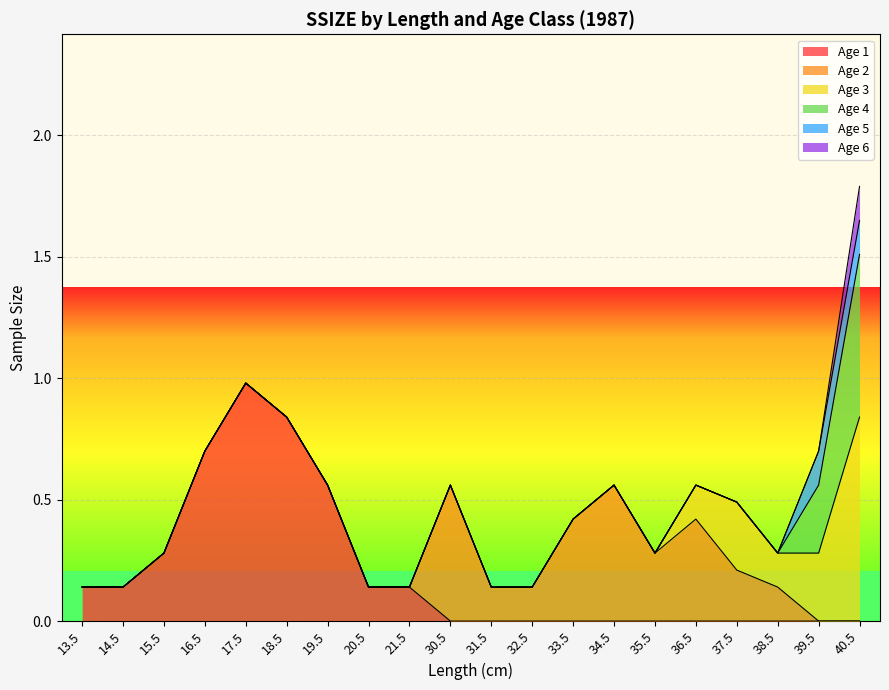

Reading right to left, what are all the values shown in this chart?

Age 1: 40.5=0.0	39.5=0.0	38.5=0.0	37.5=0.0	36.5=0.0	35.5=0.0	34.5=0.0	33.5=0.0	32.5=0.0	31.5=0.0	30.5=0.0	21.5=0.1	20.5=0.1	19.5=0.6	18.5=0.8	17.5=1.0	16.5=0.7	15.5=0.3	14.5=0.1	13.5=0.1
Age 2: 40.5=0.0	39.5=0.0	38.5=0.1	37.5=0.2	36.5=0.4	35.5=0.3	34.5=0.6	33.5=0.4	32.5=0.1	31.5=0.1	30.5=0.6	21.5=0.0	20.5=0.0	19.5=0.0	18.5=0.0	17.5=0.0	16.5=0.0	15.5=0.0	14.5=0.0	13.5=0.0
Age 3: 40.5=0.8	39.5=0.3	38.5=0.1	37.5=0.3	36.5=0.1	35.5=0.0	34.5=0.0	33.5=0.0	32.5=0.0	31.5=0.0	30.5=0.0	21.5=0.0	20.5=0.0	19.5=0.0	18.5=0.0	17.5=0.0	16.5=0.0	15.5=0.0	14.5=0.0	13.5=0.0
Age 4: 40.5=0.7	39.5=0.3	38.5=0.0	37.5=0.0	36.5=0.0	35.5=0.0	34.5=0.0	33.5=0.0	32.5=0.0	31.5=0.0	30.5=0.0	21.5=0.0	20.5=0.0	19.5=0.0	18.5=0.0	17.5=0.0	16.5=0.0	15.5=0.0	14.5=0.0	13.5=0.0
Age 5: 40.5=0.1	39.5=0.1	38.5=0.0	37.5=0.0	36.5=0.0	35.5=0.0	34.5=0.0	33.5=0.0	32.5=0.0	31.5=0.0	30.5=0.0	21.5=0.0	20.5=0.0	19.5=0.0	18.5=0.0	17.5=0.0	16.5=0.0	15.5=0.0	14.5=0.0	13.5=0.0
Age 6: 40.5=0.1	39.5=0.0	38.5=0.0	37.5=0.0	36.5=0.0	35.5=0.0	34.5=0.0	33.5=0.0	32.5=0.0	31.5=0.0	30.5=0.0	21.5=0.0	20.5=0.0	19.5=0.0	18.5=0.0	17.5=0.0	16.5=0.0	15.5=0.0	14.5=0.0	13.5=0.0